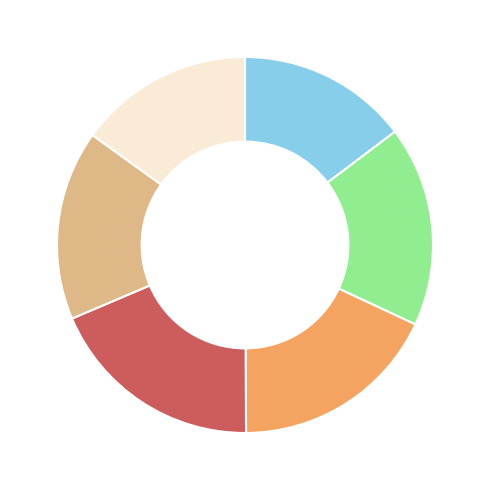

Is there any slice that represents more than half of the pie?

No